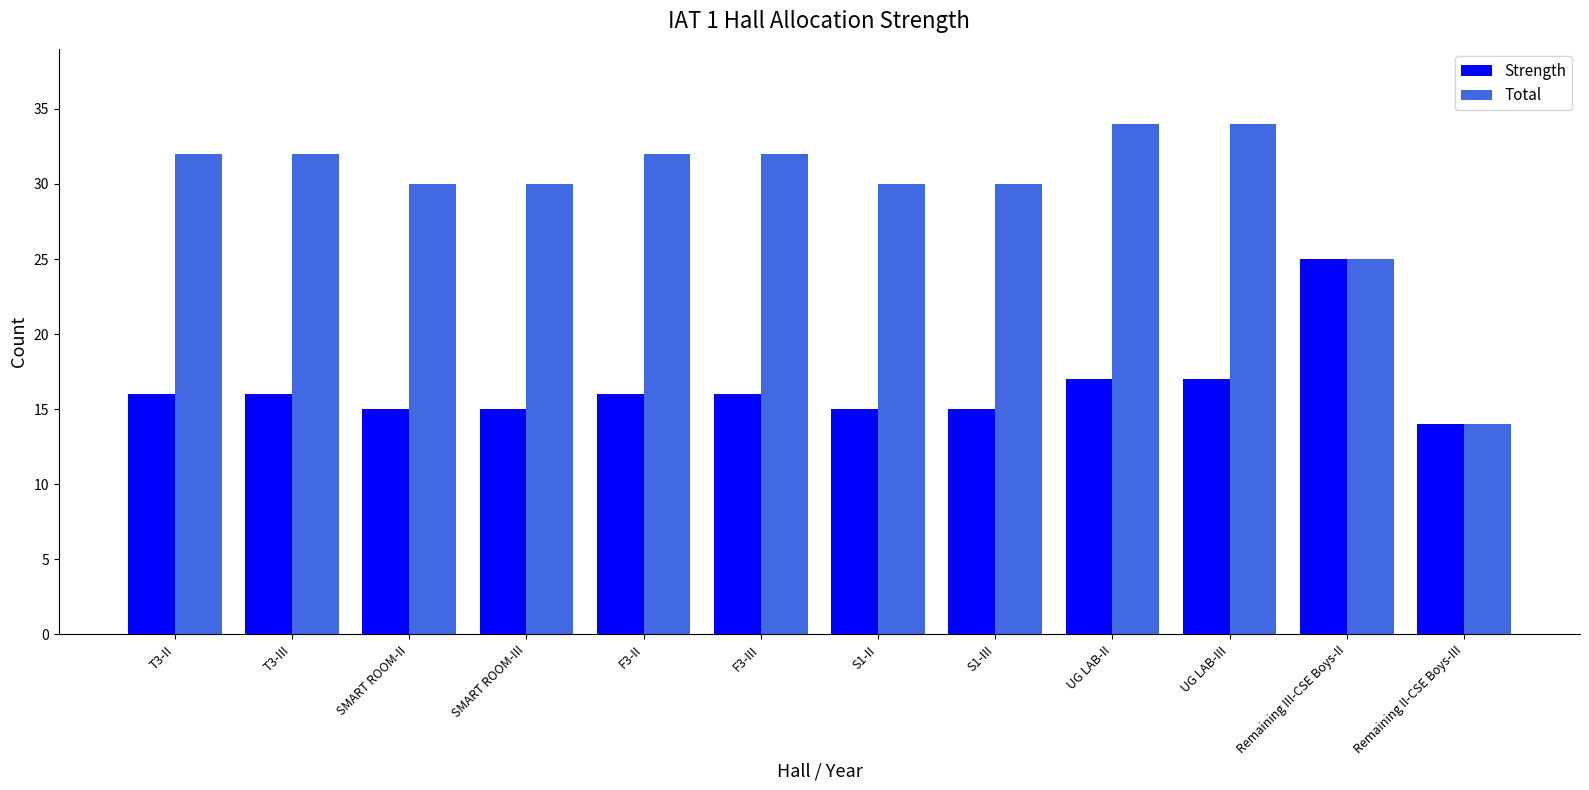

How many groups of bars are there?

12